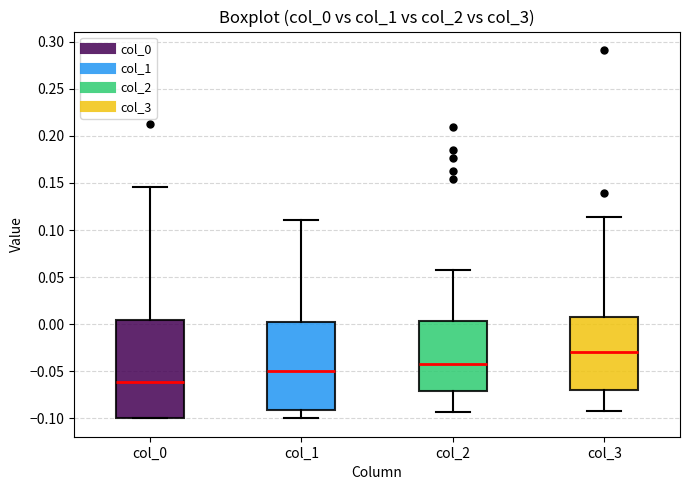

Which box has the highest median line?

col_3